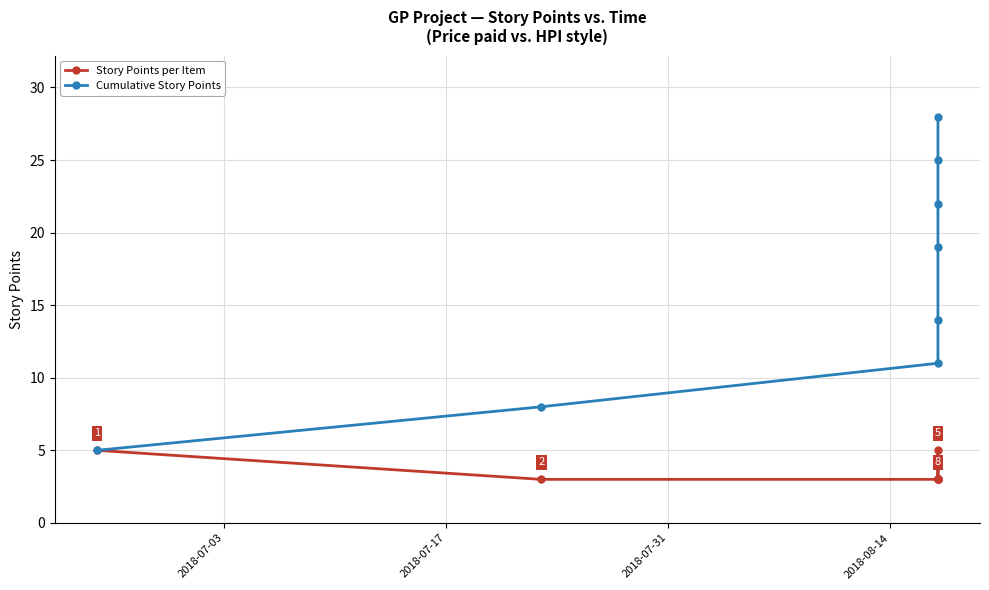

Reading left to right, list all the values displayed in this chart.

Story Points per Item: 5	3	3	3	5	3	3	3
Cumulative Story Points: 5	8	11	14	19	22	25	28